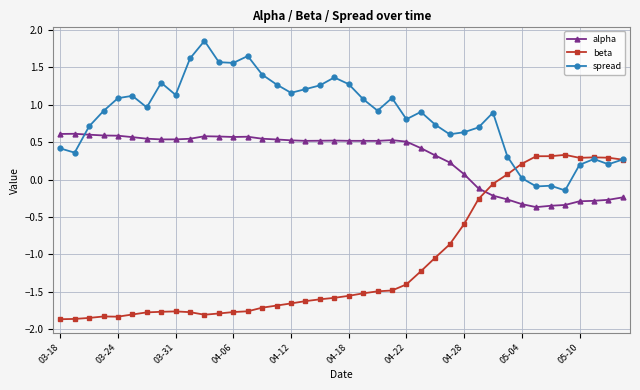

Rank the series by their average value, from highest to lowest.

spread, alpha, beta